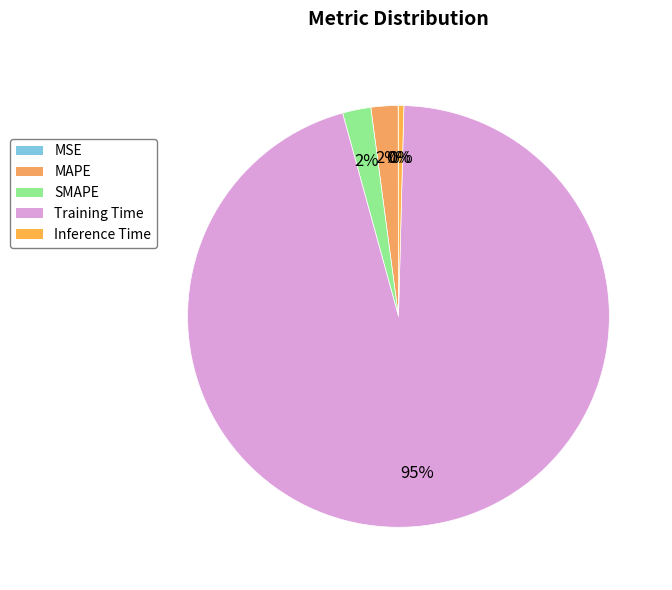

Rank the categories by value from lowest to highest.

MSE, Inference Time, MAPE, SMAPE, Training Time